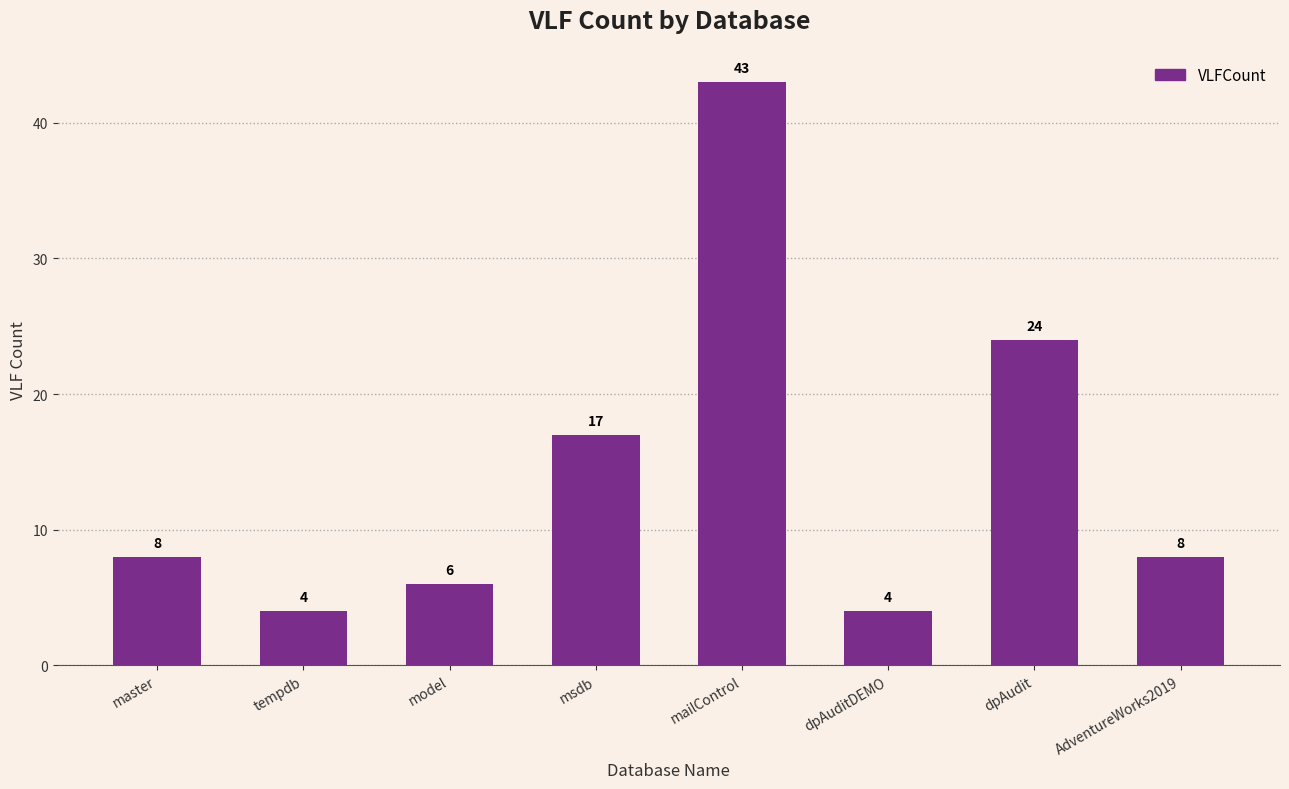

What is the difference between the maximum and minimum values?

39